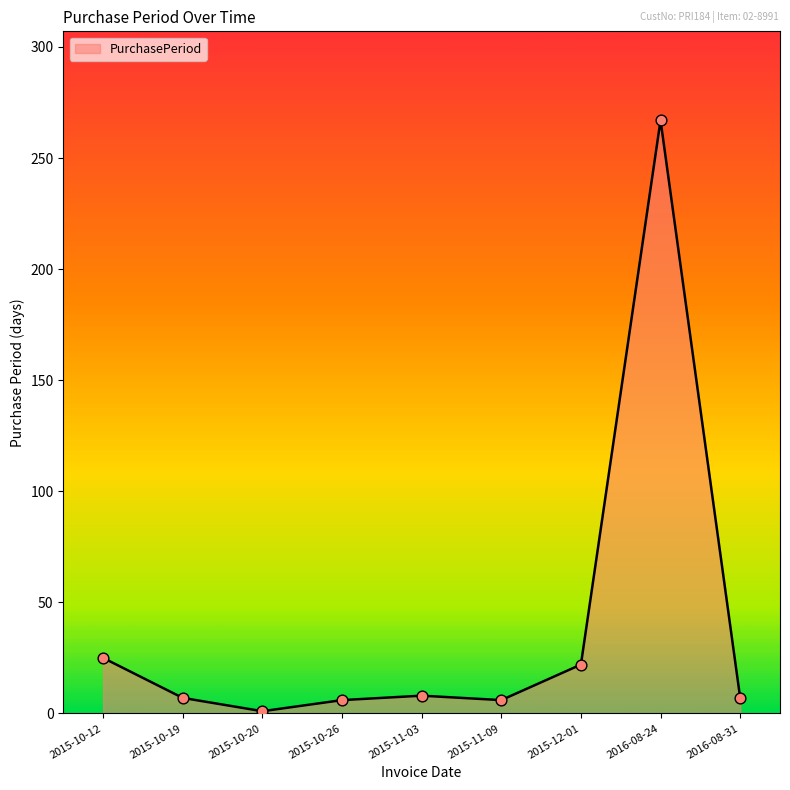

What is the change in value from 2015-11-09 to 2016-08-31?

+1